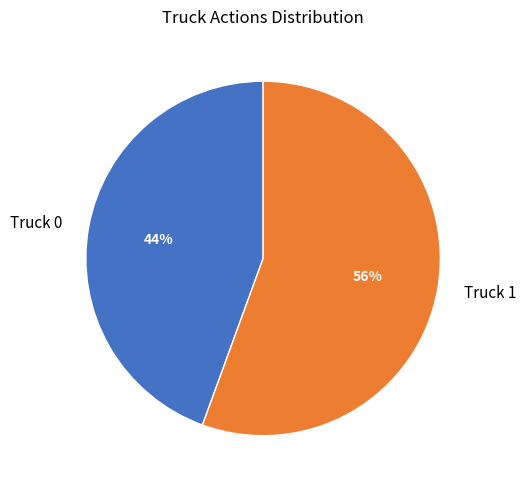

How many segments does this pie chart have?

2